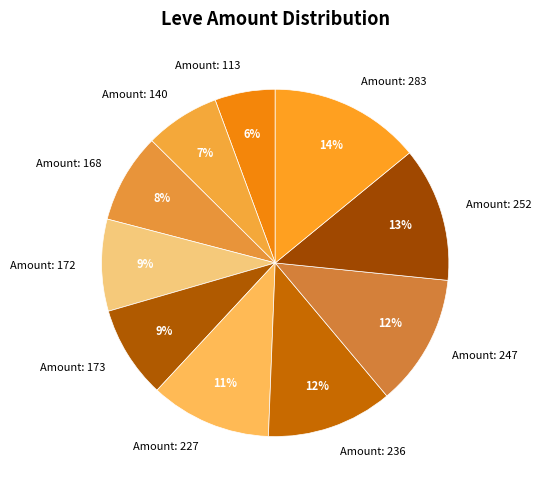

Does any single category account for the majority?

No